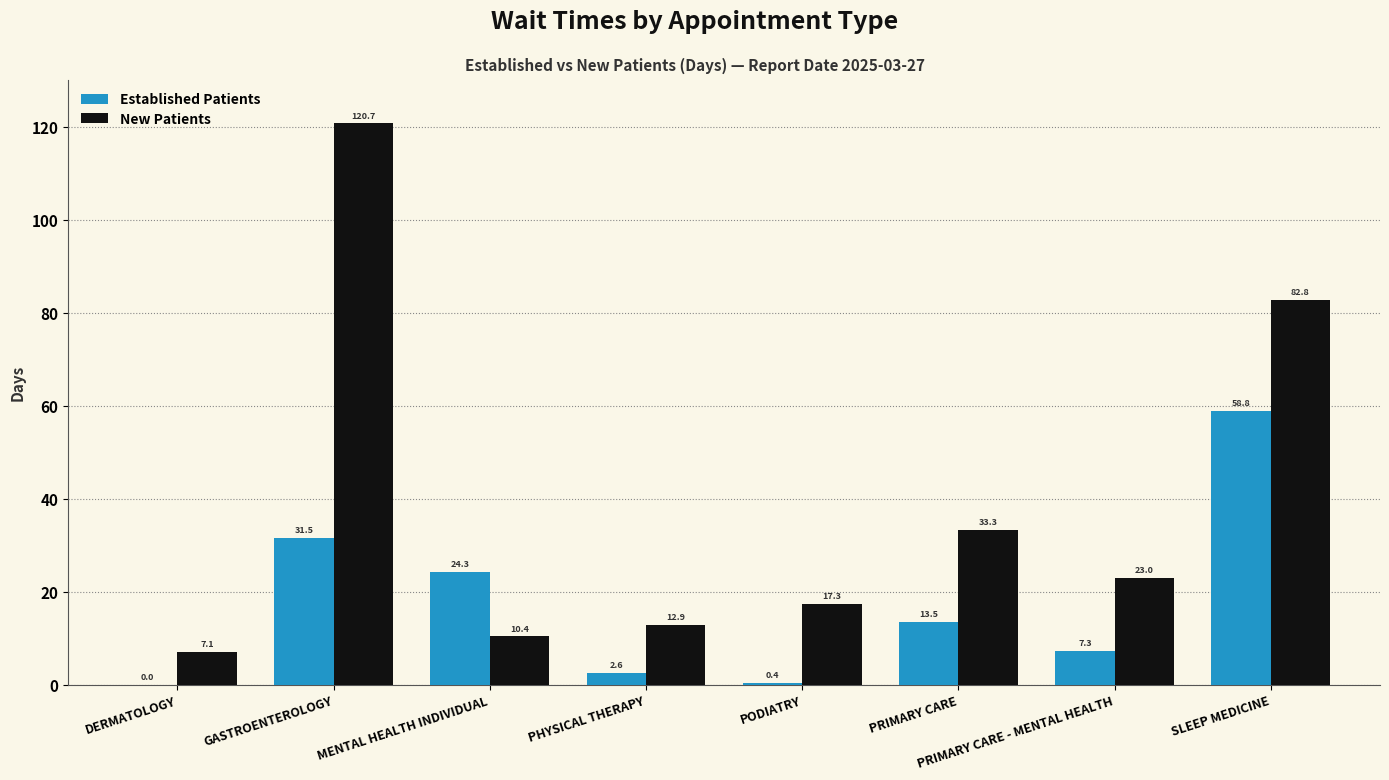

How many groups of bars are there?

8